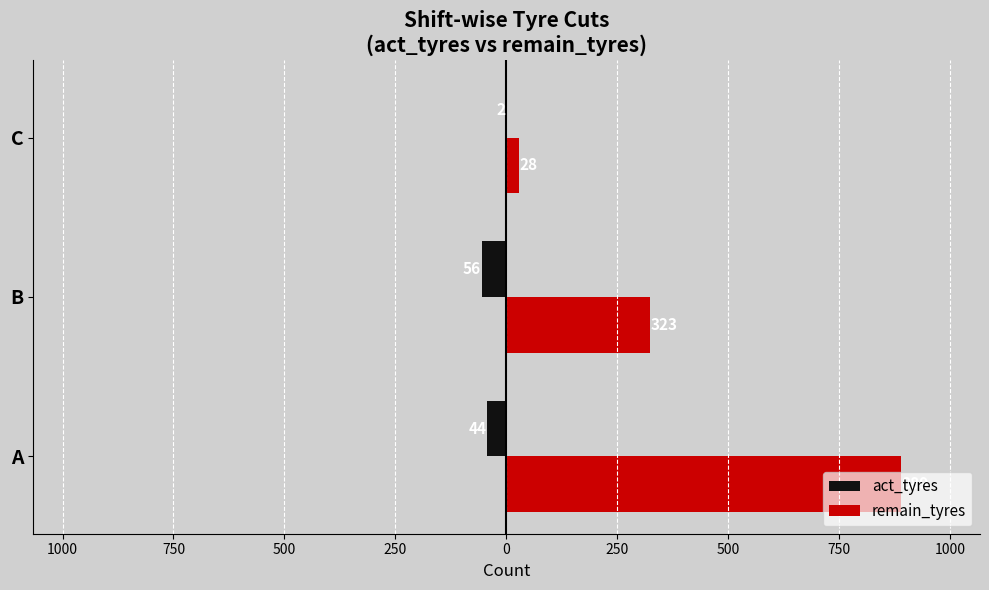

What is the maximum value shown in the chart?

889